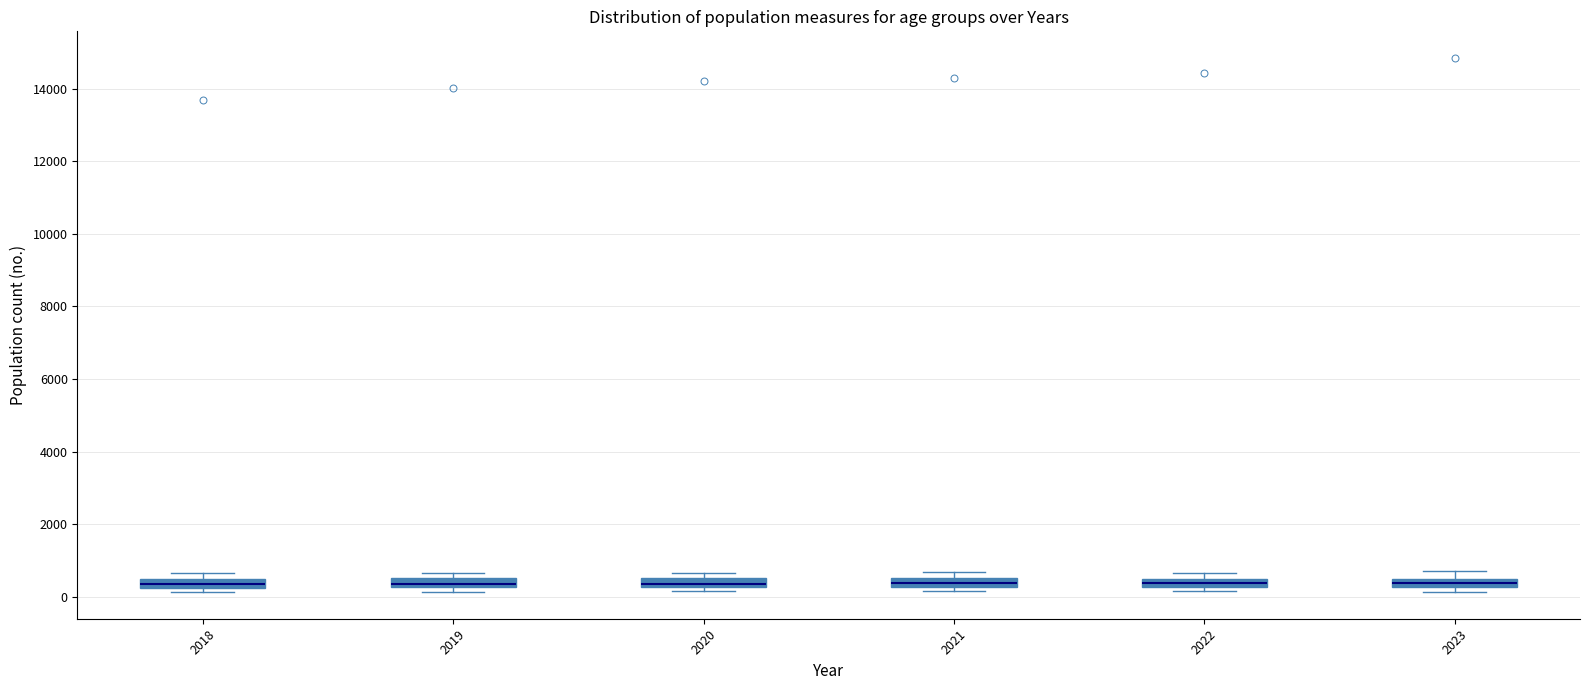

Where is the upper edge of the box at x = 2018 on the y-axis? The values are not printed on the chart, so give them approximately, as read against the axis.

400